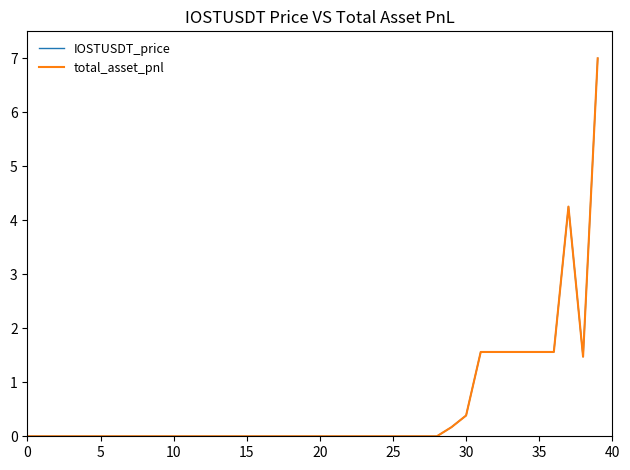

Which series has the largest range (max minus min)?

total_asset_pnl